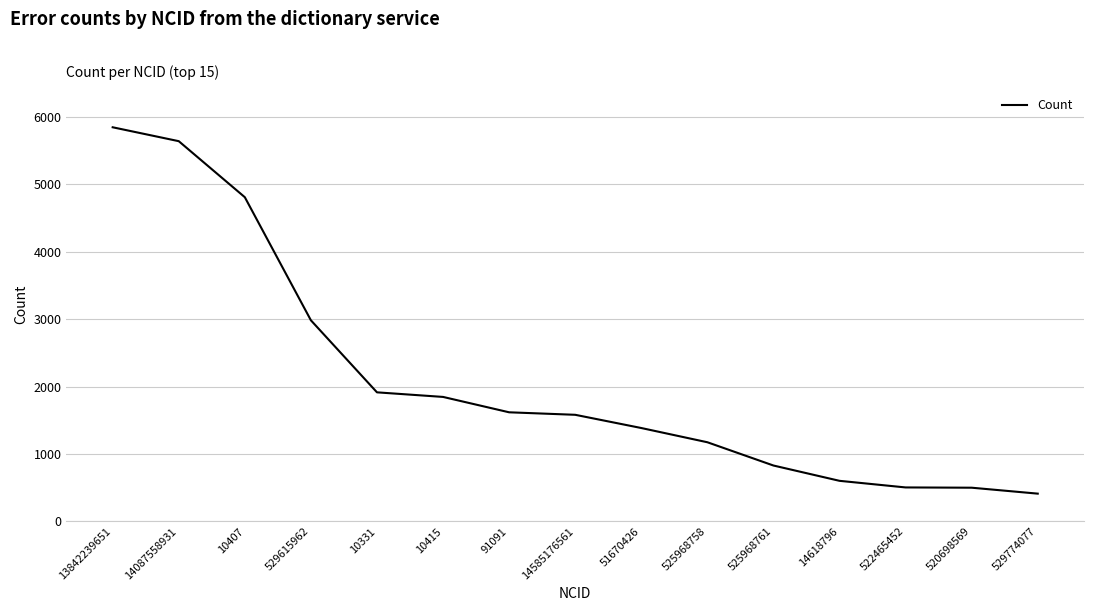

What is the maximum value shown in the chart?

5844